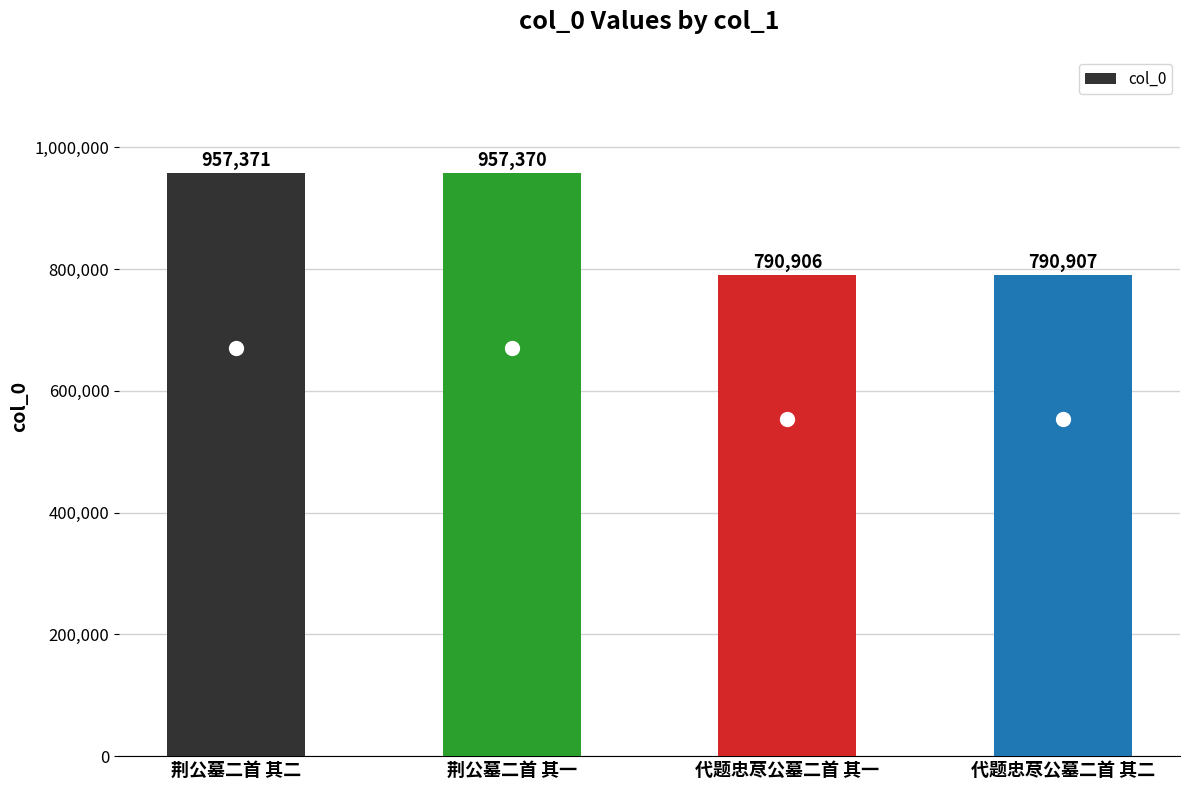

What position from the left is 荆公墓二首 其一?

2